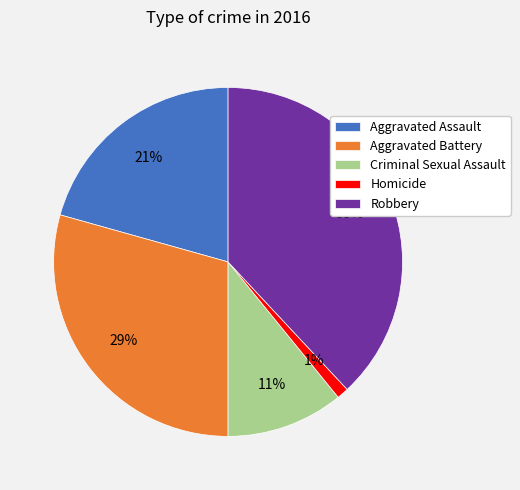

Does Aggravated Assault represent more than half of the total?

No